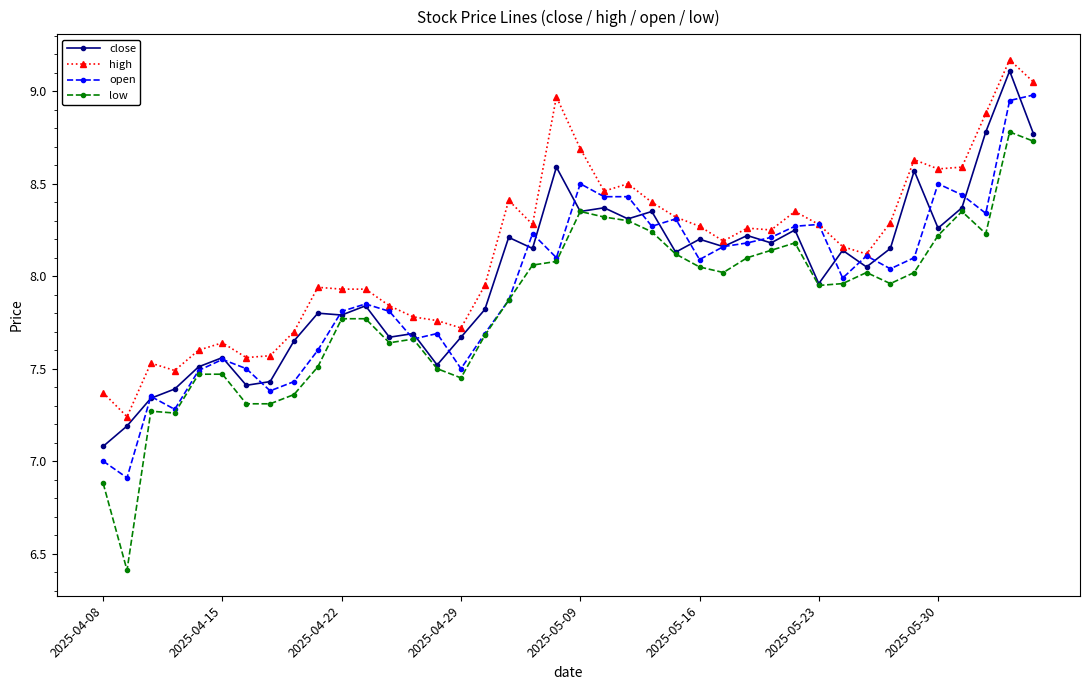

Which series has the widest spread of values?

low